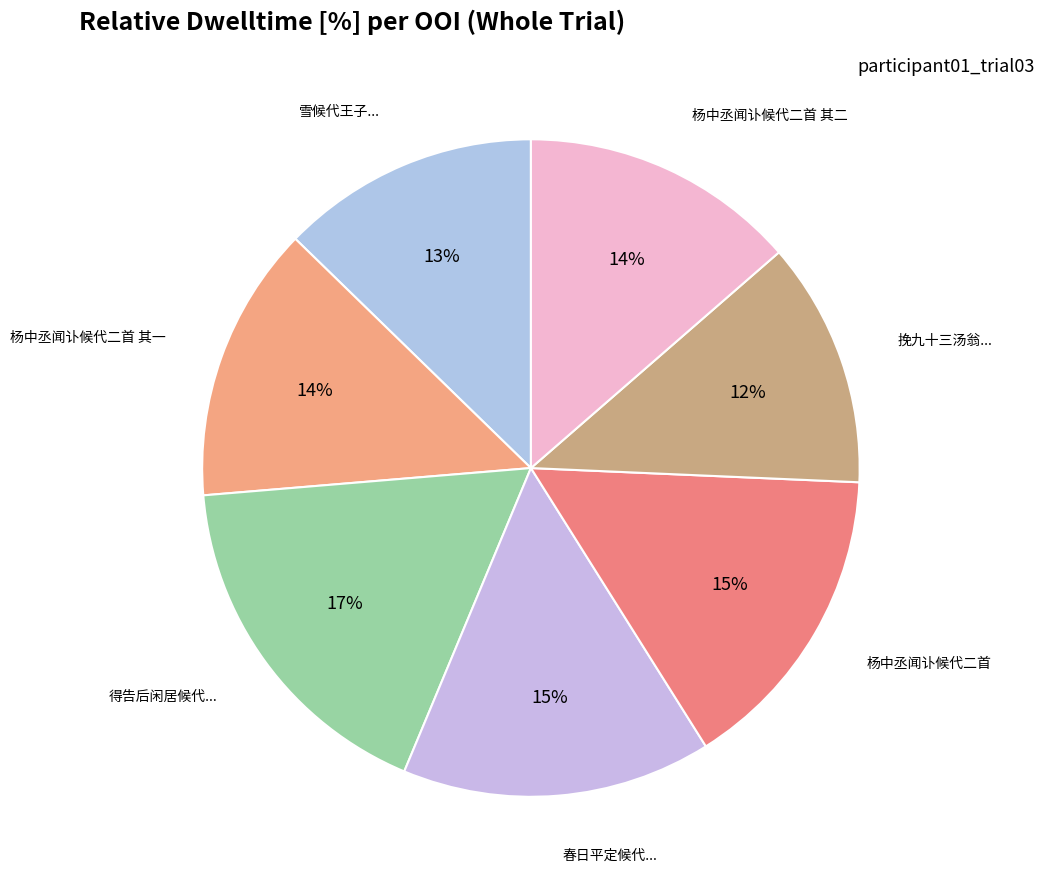

What is the smallest slice in the pie chart?

挽九十三汤翁翁尝为吴邑丞时令子中丞以候代留襄